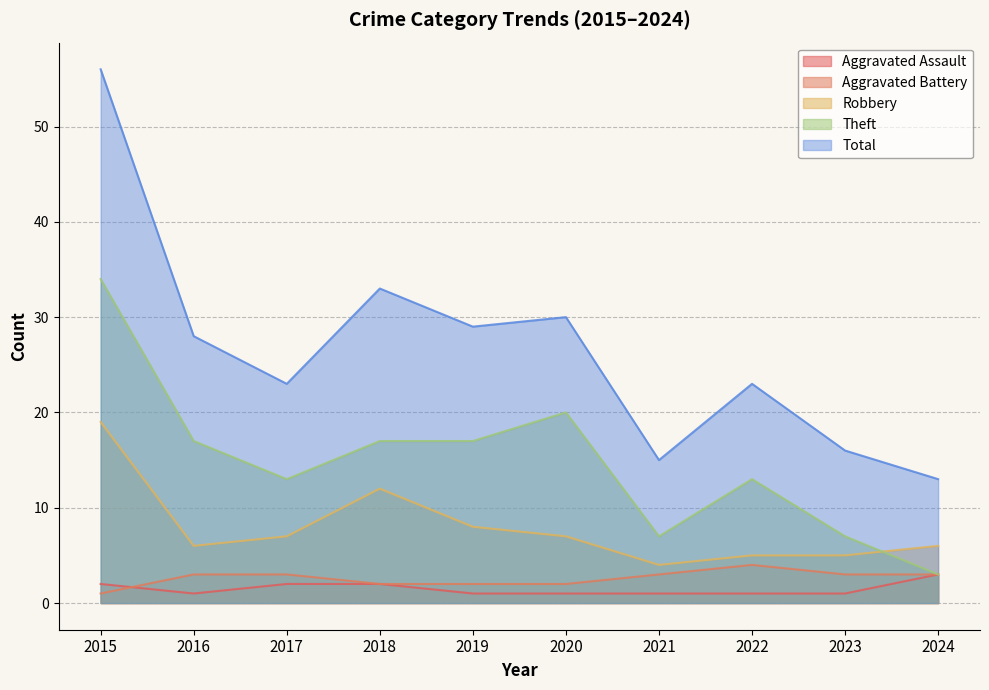

How many interior local valleys does the Total series have?

3